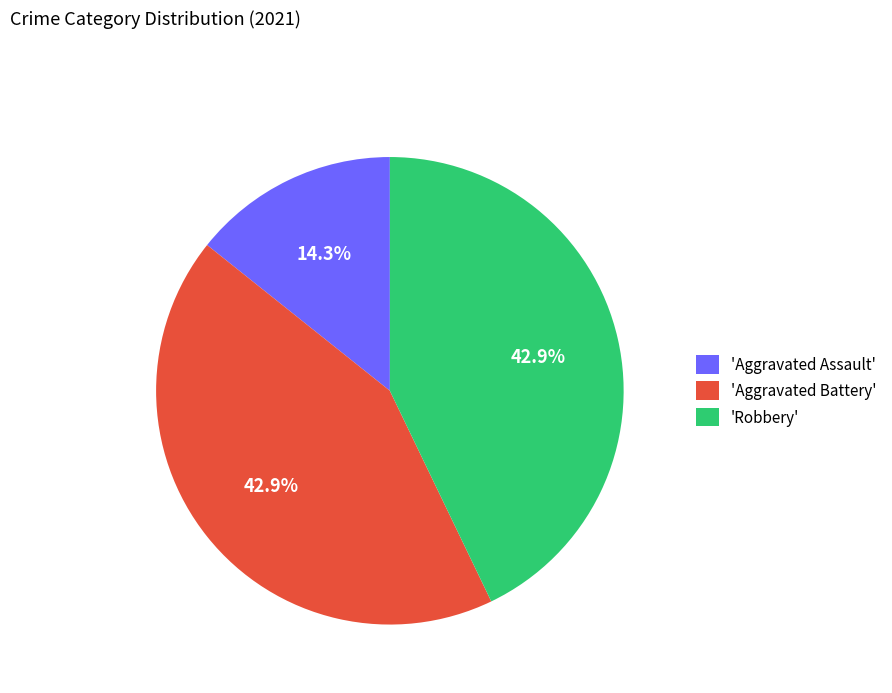

Combined, do 'Aggravated Battery' and 'Aggravated Assault' account for over 50%?

Yes